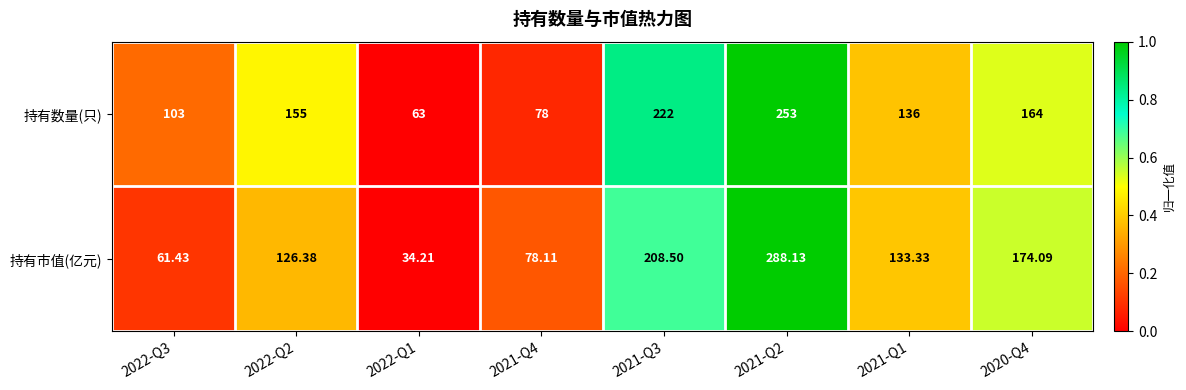

At which category does the chart reach its minimum across all series?

2022-Q1